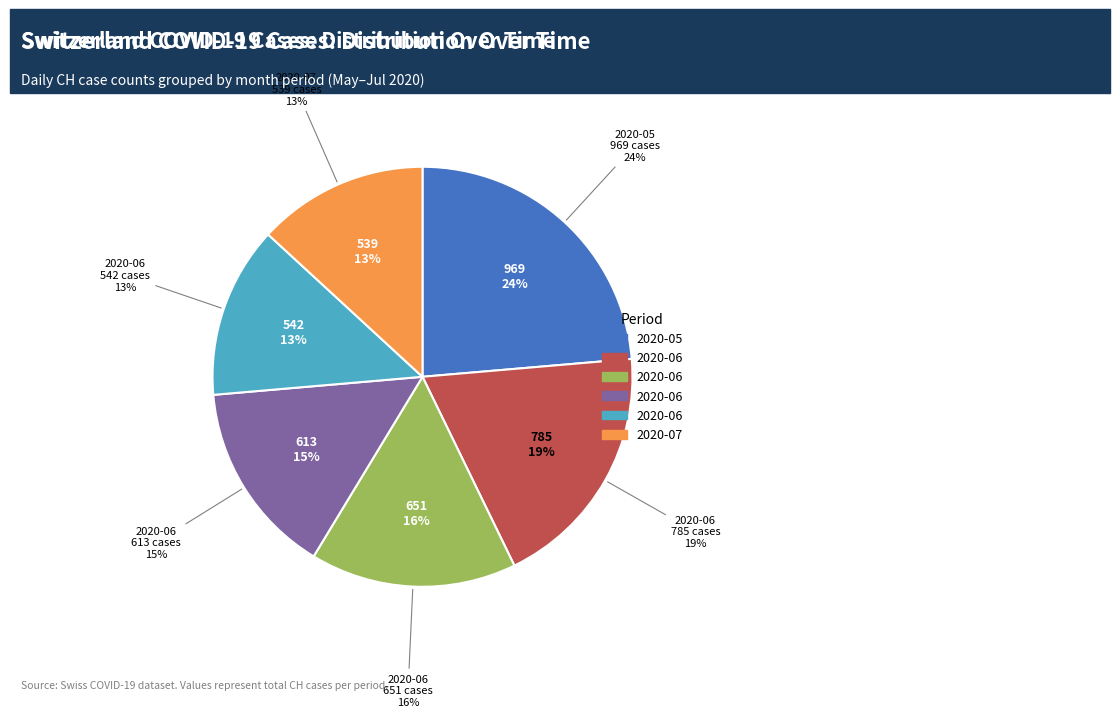

The 2020-06-20 slice represents 1% of the pie. True or false?

False